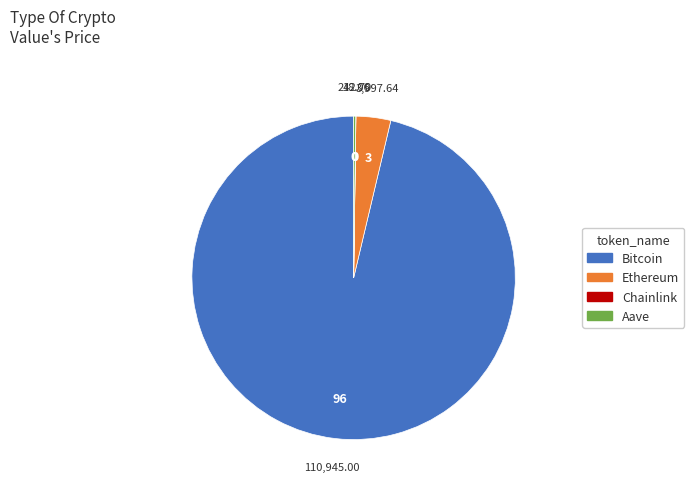

Which slice represents more than half of the pie?

Bitcoin